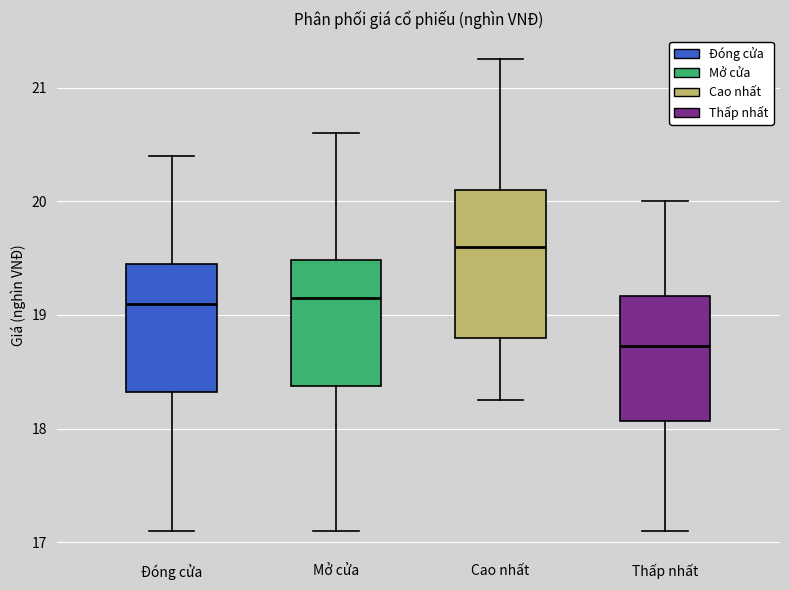

Where does the median line of the box for Thấp nhất sit on the y-axis? The values are not printed on the chart, so give them approximately, as read against the axis.

18.7